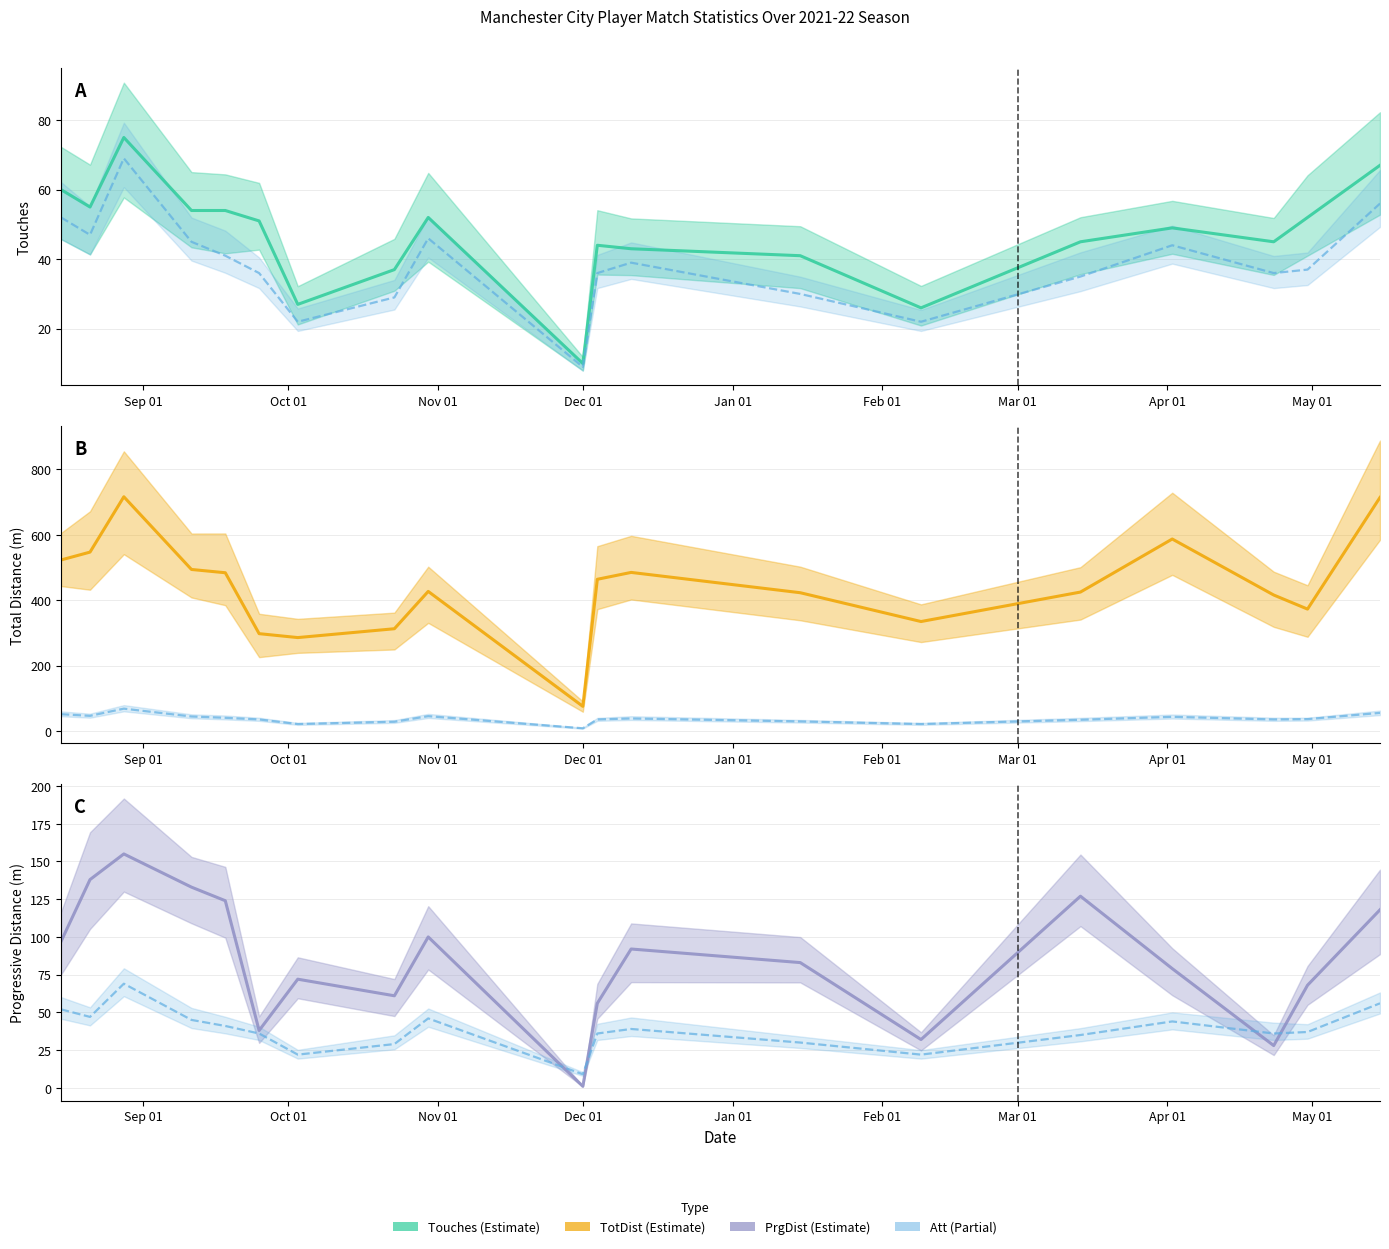

Is the value of Touches (estimate) at 16 greater than the value of TotDist (estimate) at Feb 01?

No